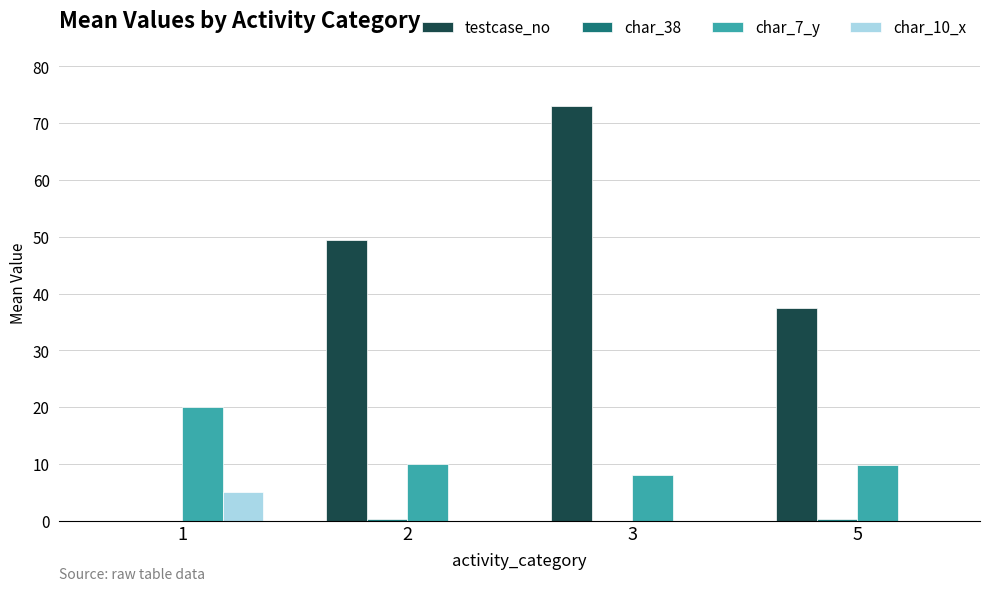

What is the total value across all series at 2?

59.8